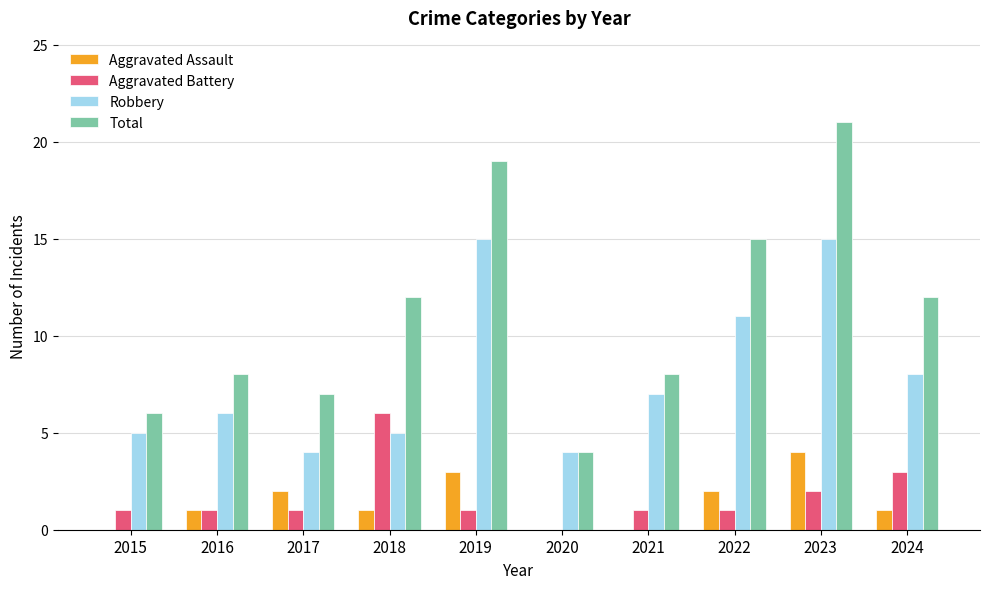

Count the number of data series in this chart.

4